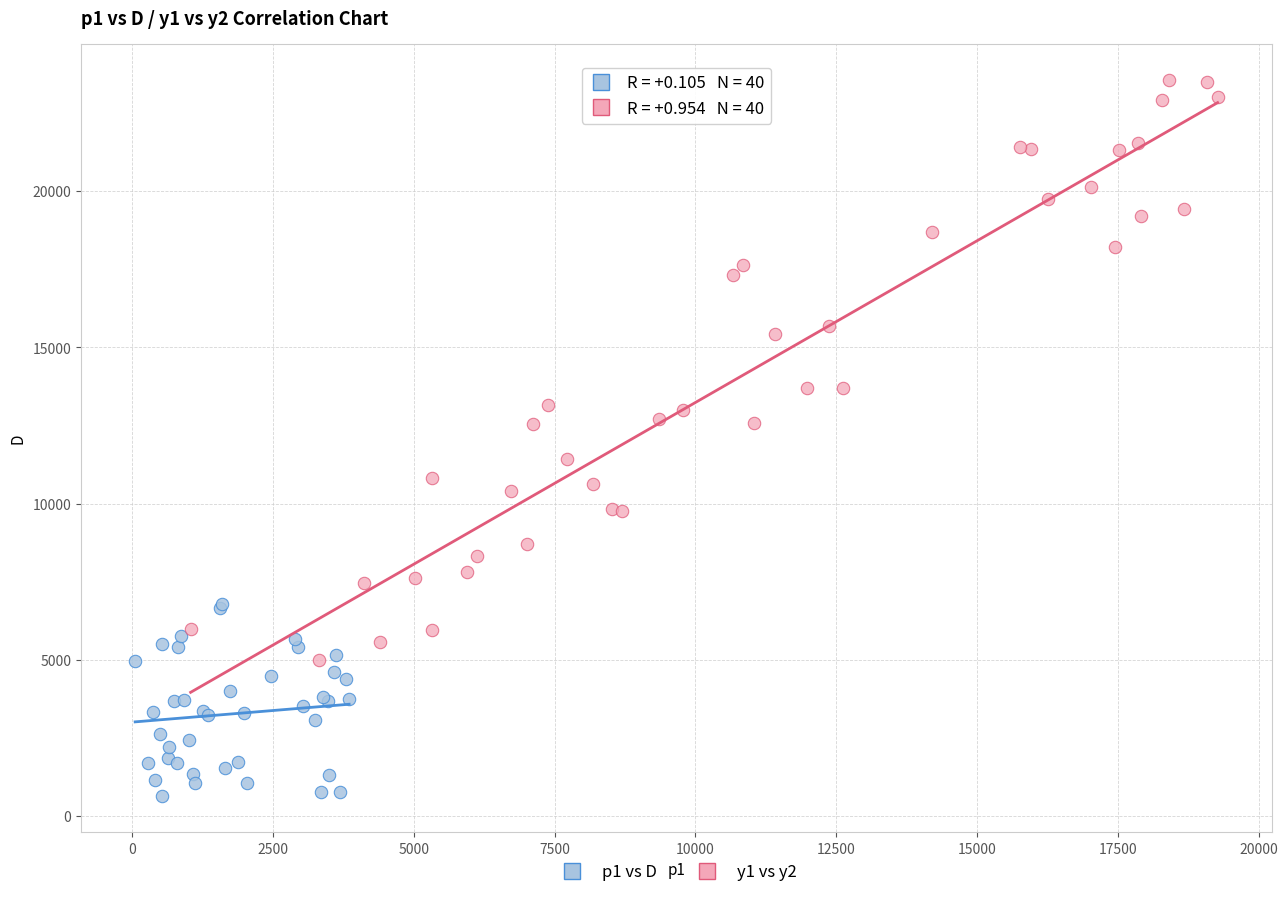

Which series contains the lowest Y value?

p1 vs D